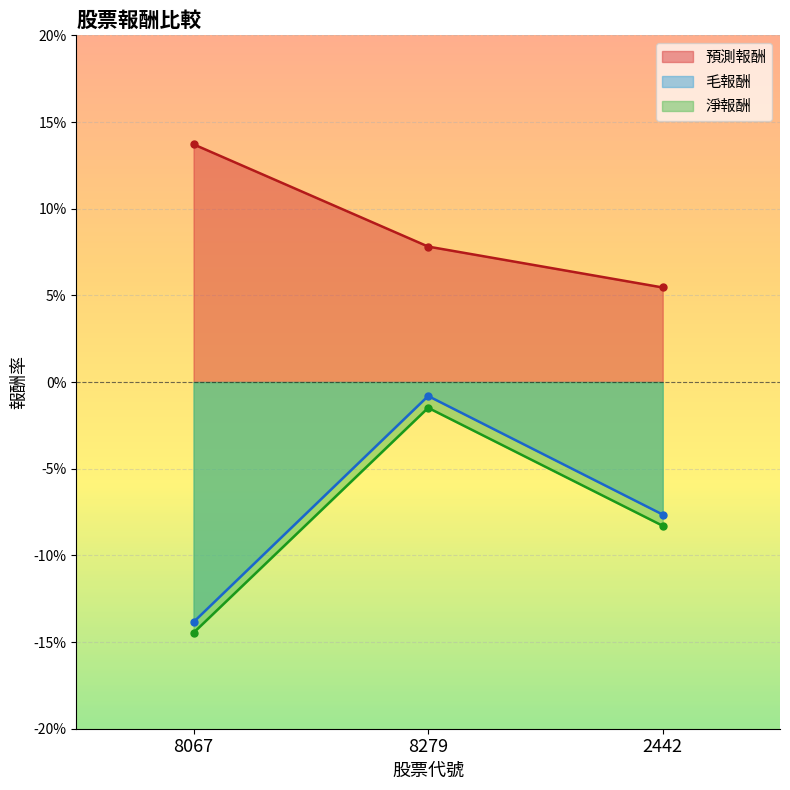

The value of 毛報酬 at 8279 is -0.0. True or false?

True